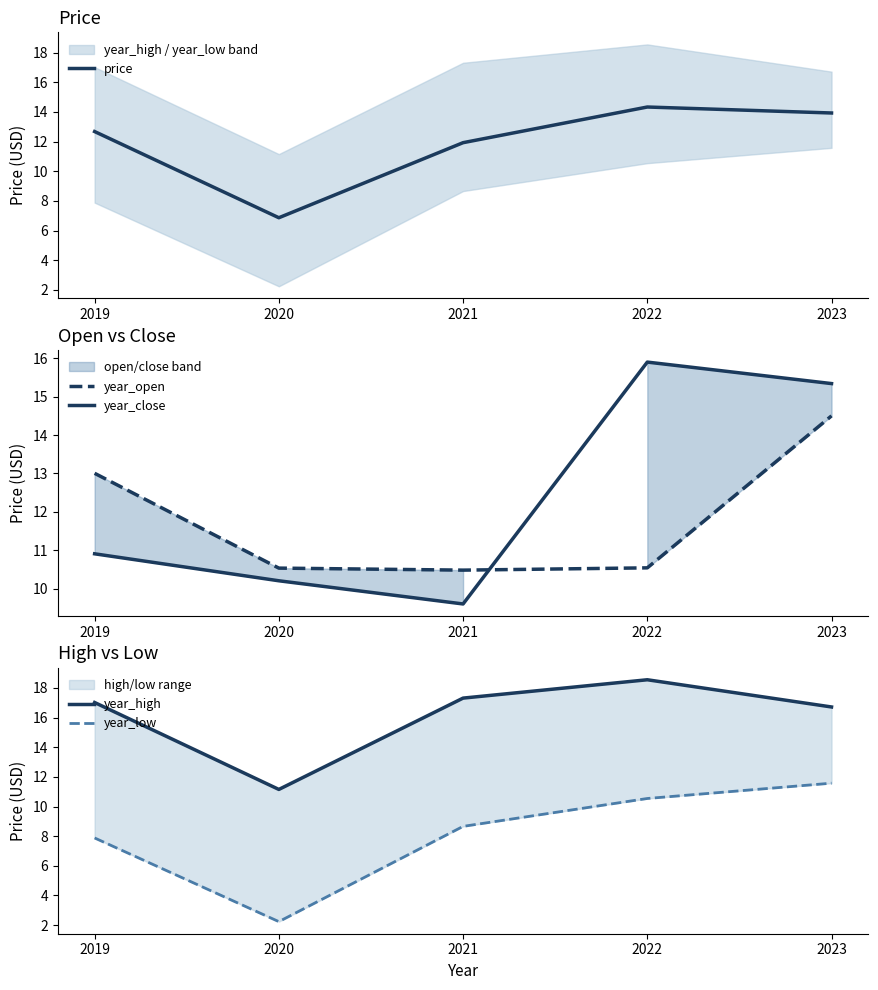

Reading right to left, extract all data points from this chart.

price: 13.9	14.3	11.9	6.9	12.7
year_open: 14.5	10.5	10.5	10.5	13.0
year_close: 15.3	15.9	9.6	10.2	10.9
year_high: 16.7	18.5	17.3	11.2	17.0
year_low: 11.6	10.5	8.7	2.2	7.9